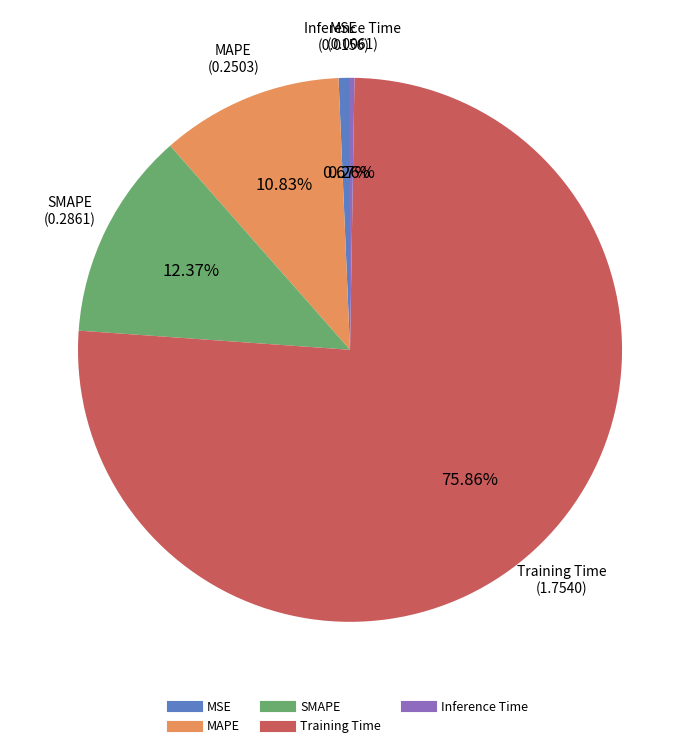

To the nearest percent, what is the difference between the largest and smallest slice percentages?

76%